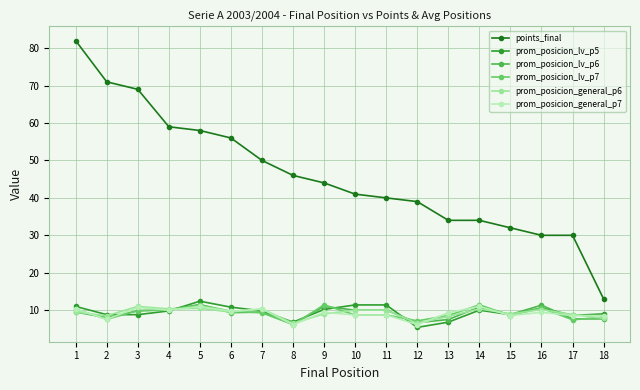

Reading left to right, transcribe all the data shown in this chart.

points_final: 82.0	71.0	69.0	59.0	58.0	56.0	50.0	46.0	44.0	41.0	40.0	39.0	34.0	34.0	32.0	30.0	30.0	13.0
prom_posicion_lv_p5: 11.0	8.8	8.8	9.8	12.4	10.8	9.8	6.8	10.2	11.4	11.4	5.4	6.8	10.0	8.8	10.6	8.6	9.0
prom_posicion_lv_p6: 9.5	8.0	9.8	10.2	11.5	9.3	9.5	6.3	11.0	10.0	10.0	6.7	7.5	10.8	8.8	11.3	7.7	7.7
prom_posicion_lv_p7: 10.3	7.6	9.9	10.0	11.4	9.7	9.3	6.1	11.4	8.7	8.7	7.1	8.6	11.4	8.6	10.6	7.4	8.1
prom_posicion_general_p6: 9.5	8.5	11.0	10.3	10.5	9.5	10.3	6.5	9.0	10.0	10.0	6.5	8.3	10.3	9.0	10.2	8.8	7.8
prom_posicion_general_p7: 10.3	7.6	10.7	10.0	11.0	9.7	10.3	6.1	9.4	8.7	8.7	6.1	9.3	11.0	8.6	9.4	8.6	8.6